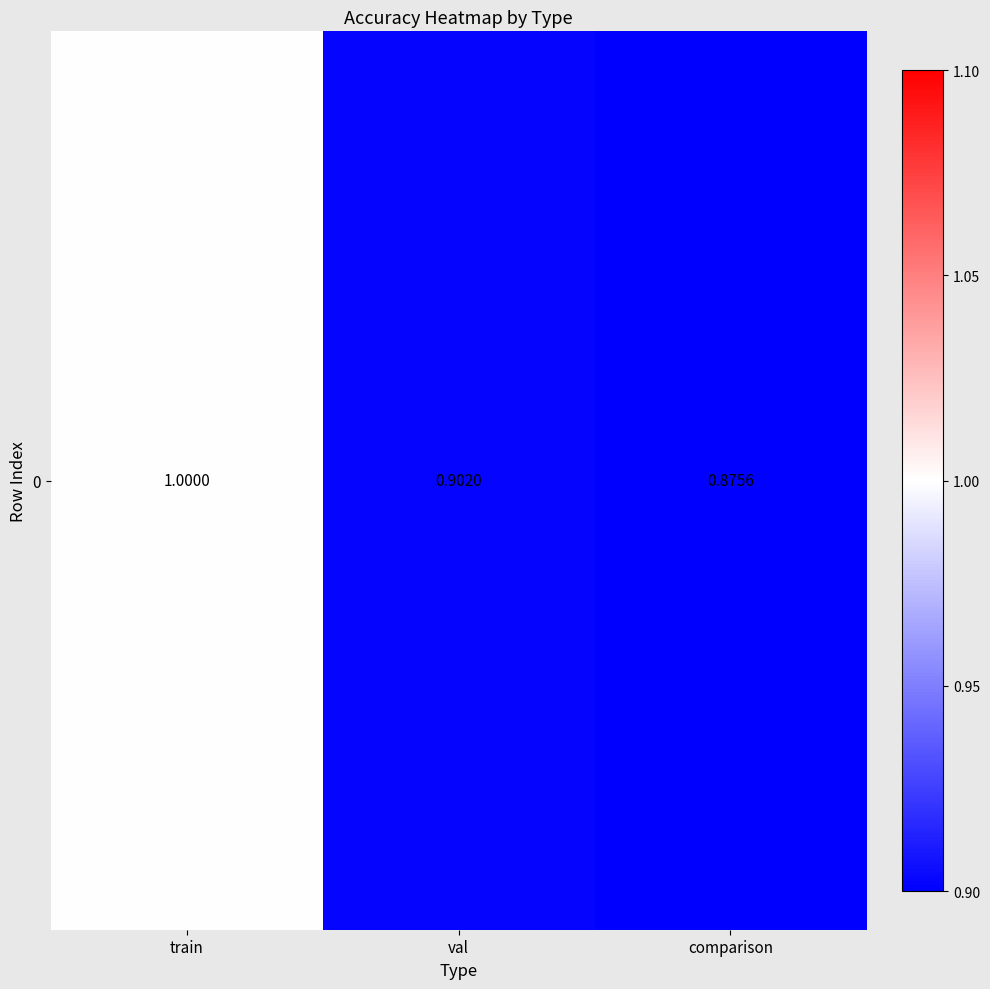

Reading left to right, what are all the values shown in this chart?

train=1.0	val=0.9	comparison=0.9